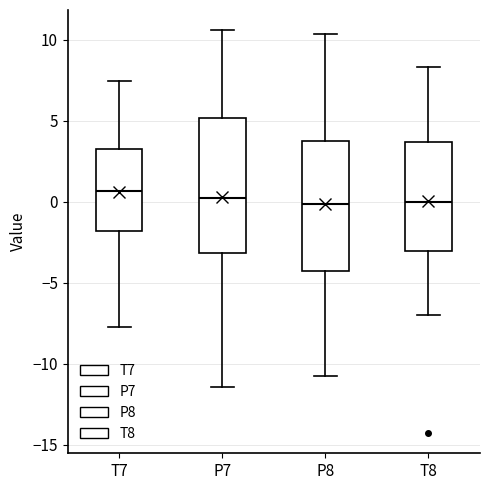

Reading left to right, transcribe this box plot: for each box, give where its median line is, the range the box spans, and where its two whiskers end, as read against the y-axis. The values are not printed on the chart, so give them approximately, as read against the axis.

T7: median 0.5, box -2.0 to 3.0, whiskers -7.5 to 7.5
P7: median 0.0, box -3.0 to 5.0, whiskers -11.5 to 10.5
P8: median 0.0, box -4.5 to 4.0, whiskers -11.0 to 10.5
T8: median 0.0, box -3.0 to 3.5, whiskers -7.0 to 8.5